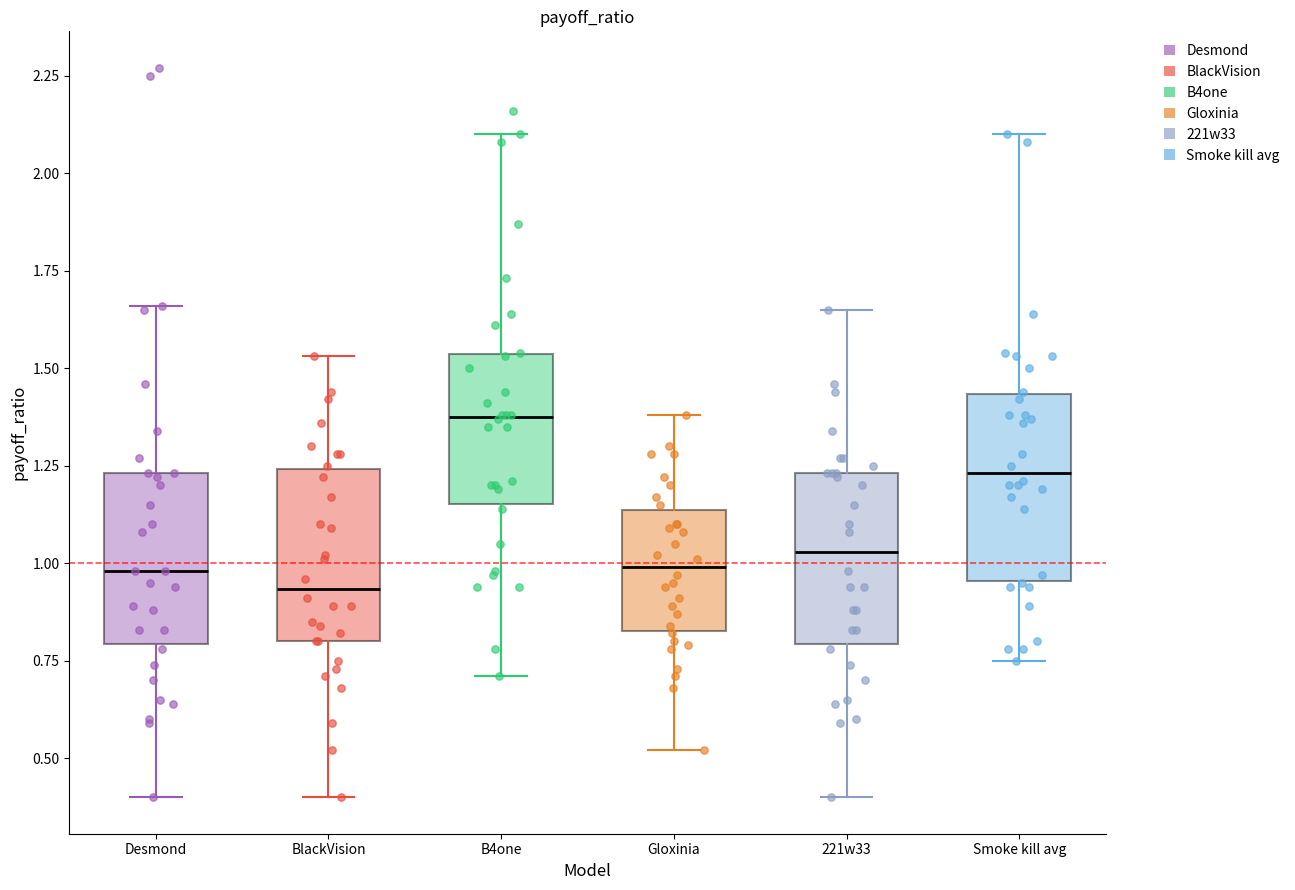

Where is the lower edge of the box for B4one on the y-axis? The values are not printed on the chart, so give them approximately, as read against the axis.

1.15